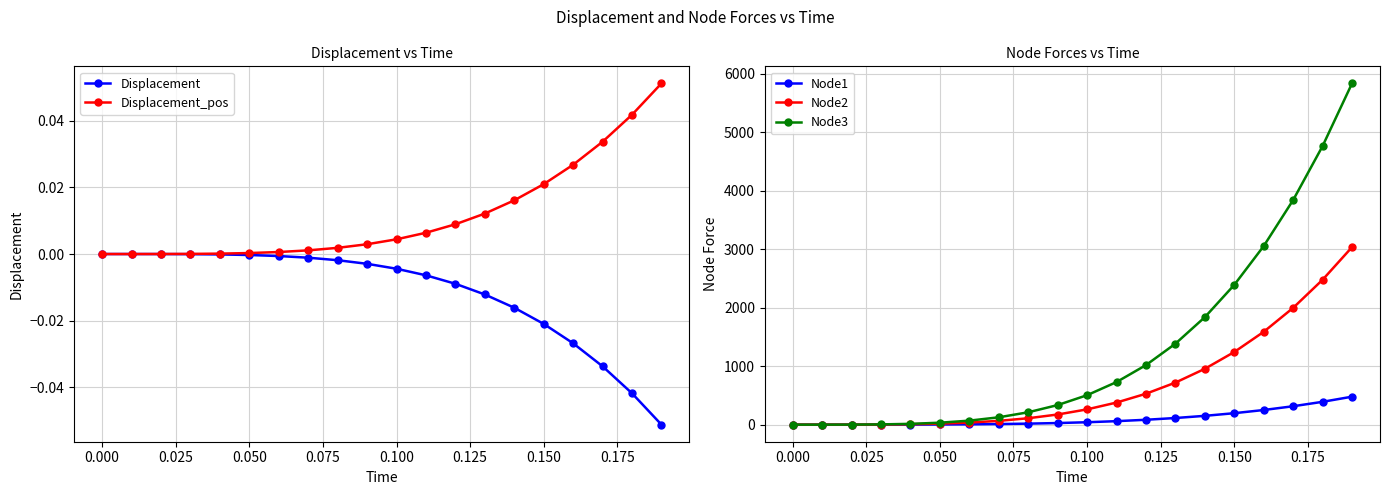

Count the number of data series in this chart.

5